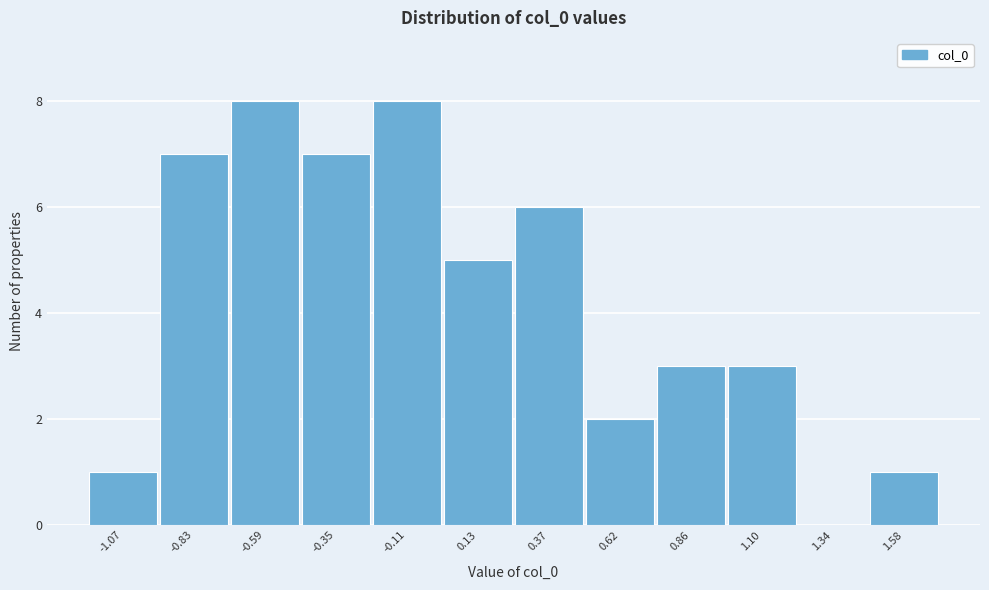

How tall is the bar that spans -1.20 to -0.95 on the x-axis? Neither the bar edges nor the heights are printed on the chart, so give them approximately, as read against the axes.

1